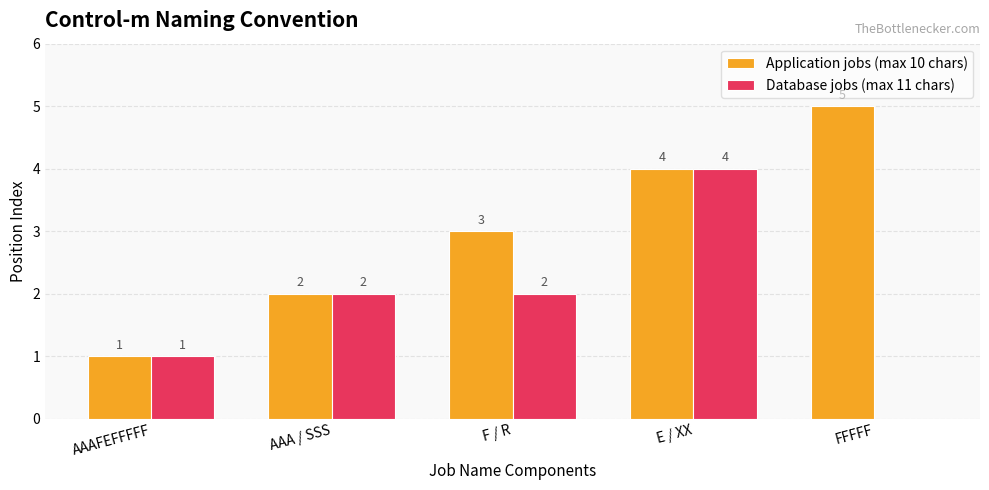

What is the sum of all Application jobs (max 10 chars) values?

15